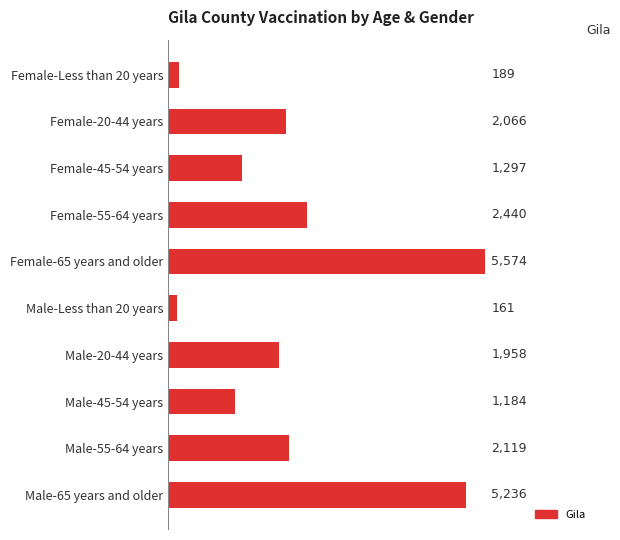

Are the bars grouped side by side (vs. stacked)?

No